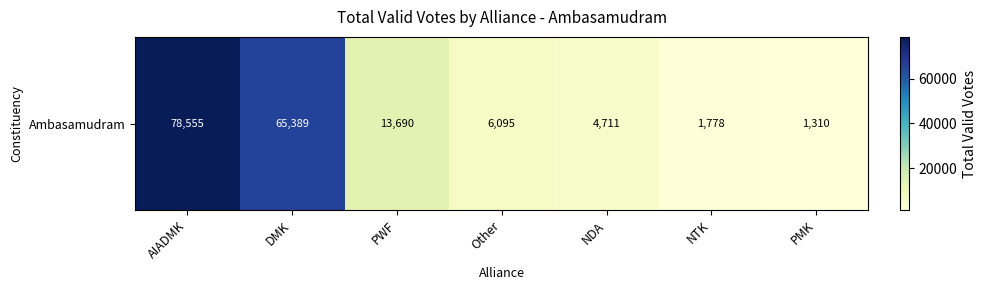

What is the difference between the values at PWF and NTK?

11912